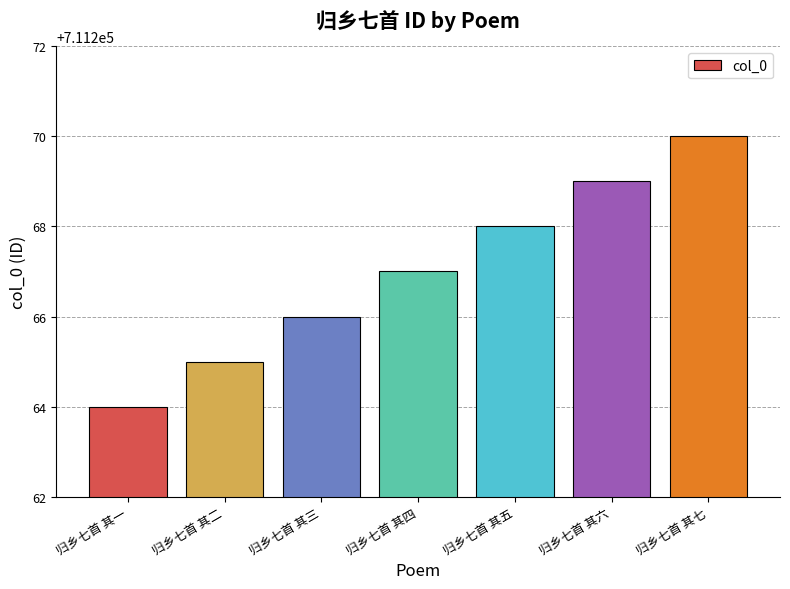

Is it true that the value at 归乡七首 其五 is 711268?

True